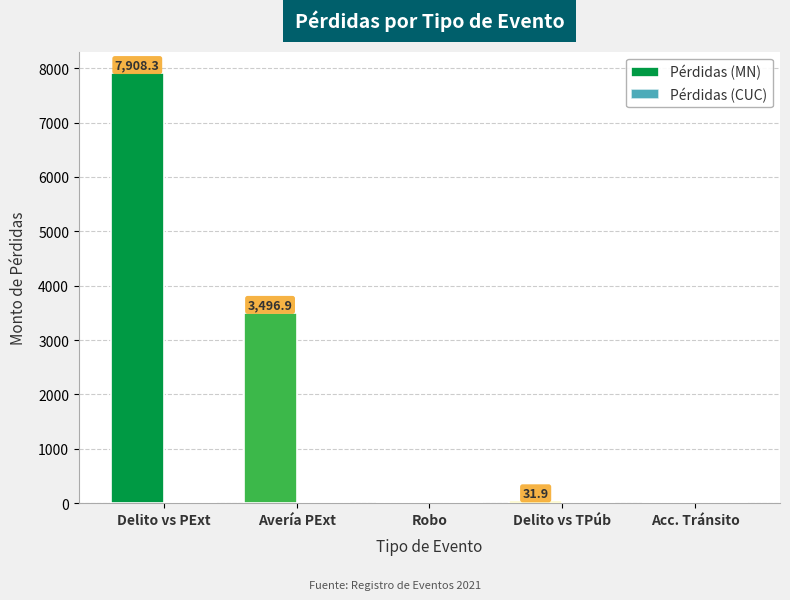

What is the change in value from Delito vs PExt to Robo?

-7908.3